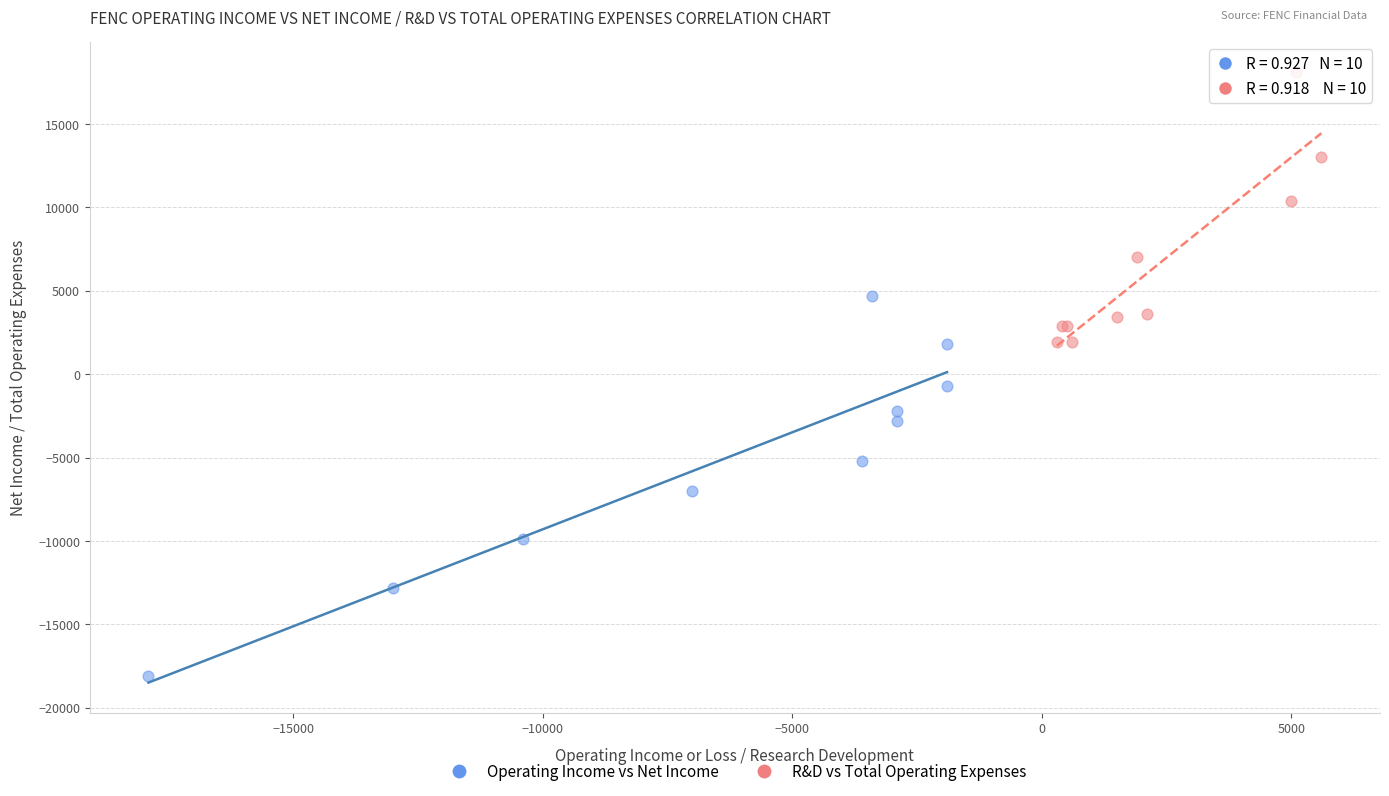

Which series contains the lowest Y value?

Operating Income vs Net Income